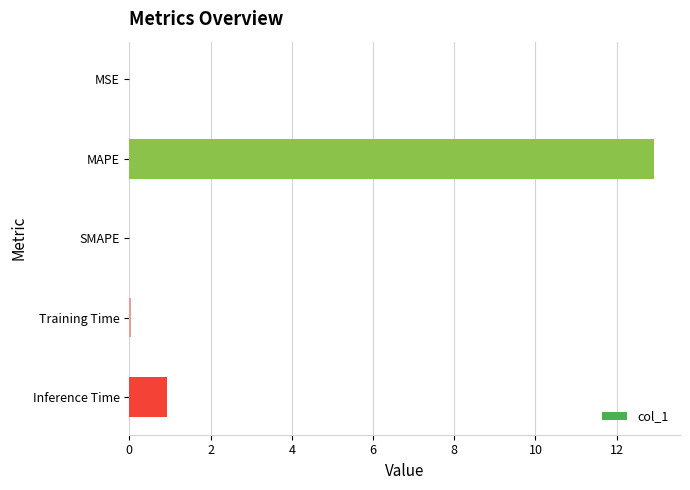

What is the maximum value shown in the chart?

12.9